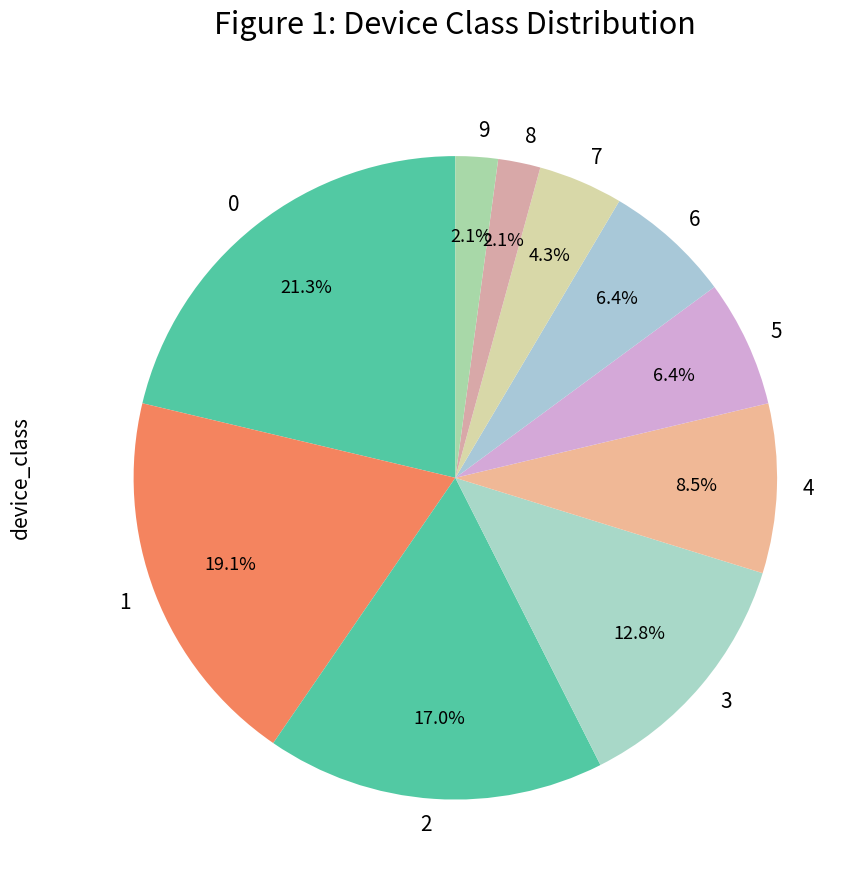

To the nearest percent, what is the difference between the largest and smallest slice percentages?

19%